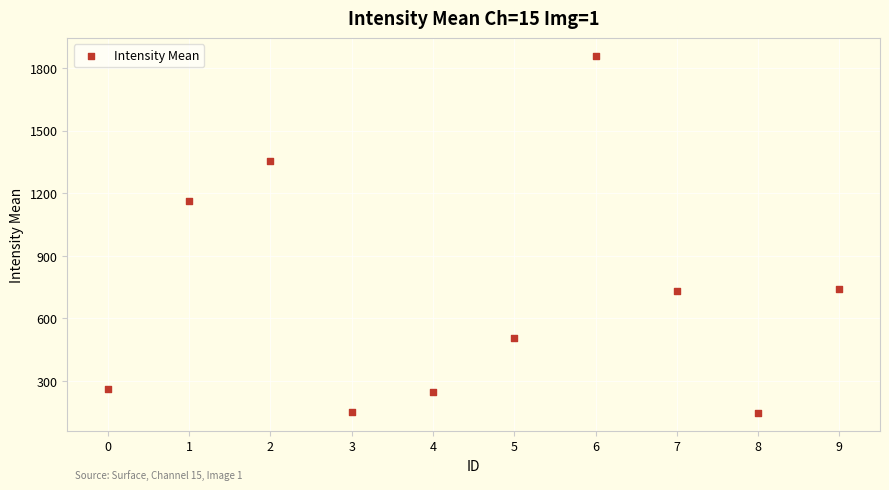

What is the range of Y values (max minus min)?

1710.3